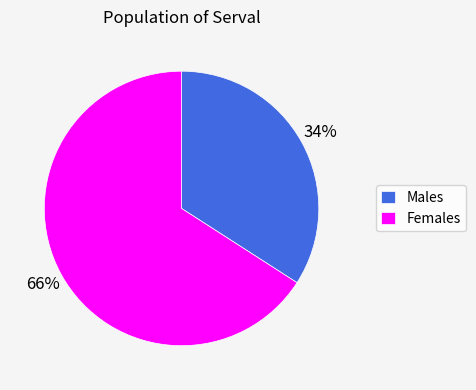

Approximately how many times larger is the value at Females compared to Males?

1.9